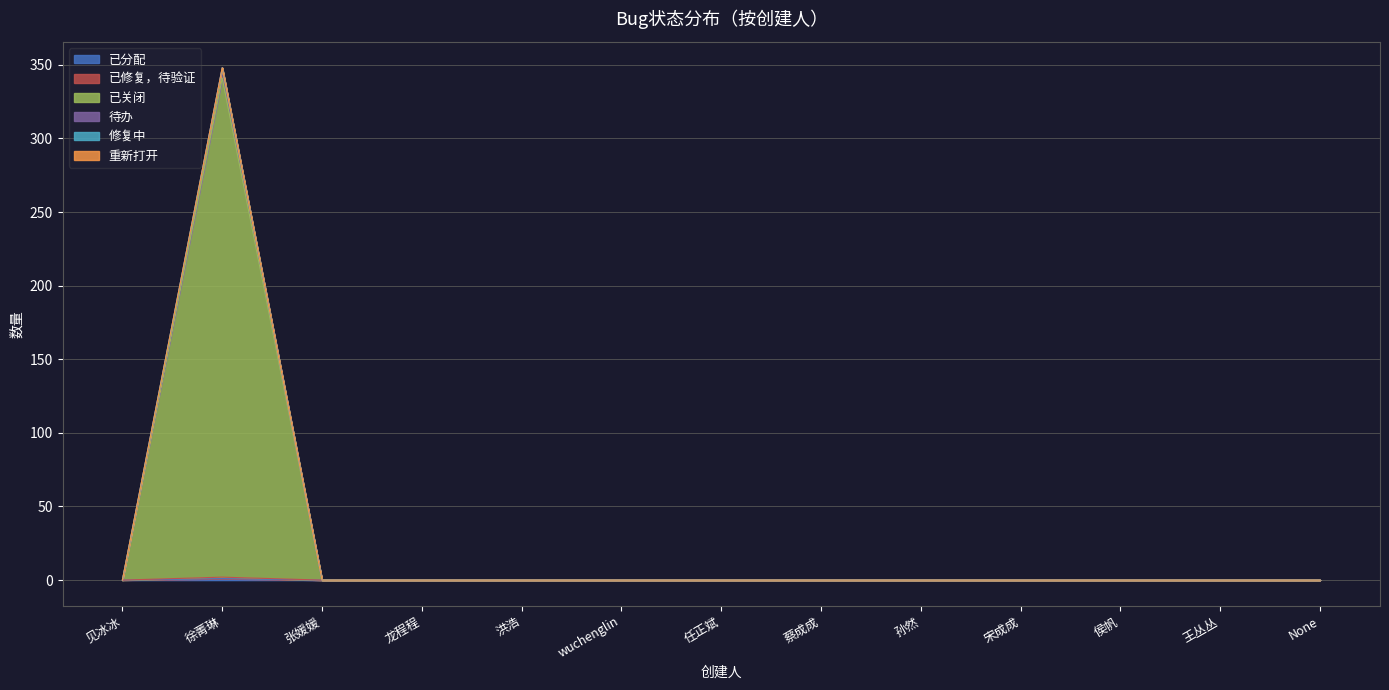

Where is 已关闭 nearest to the value 174?

见冰冰